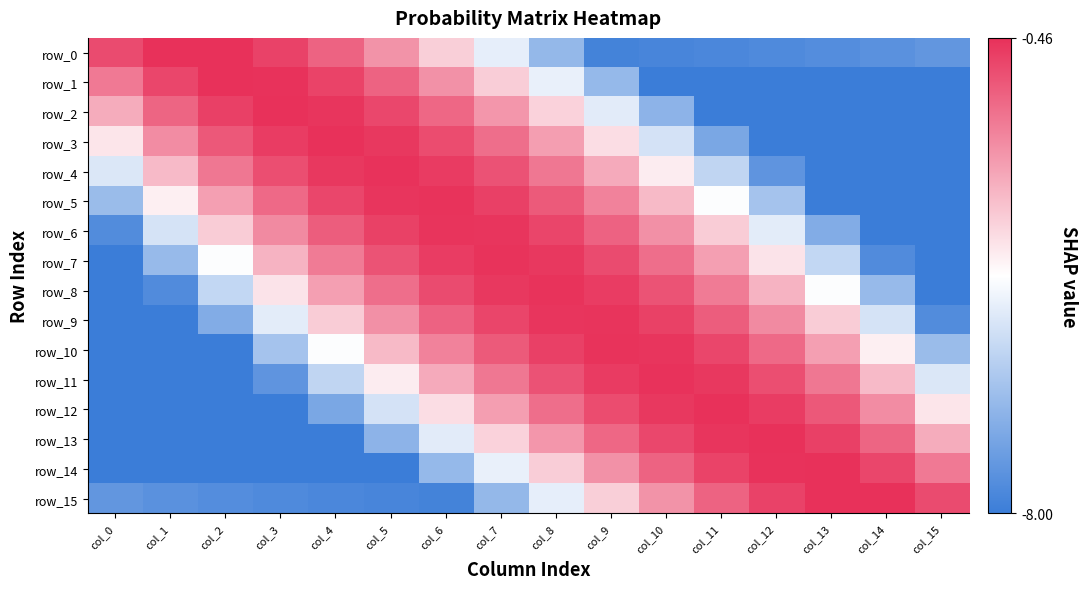

What is the average value of the row_1 series?

-4.4